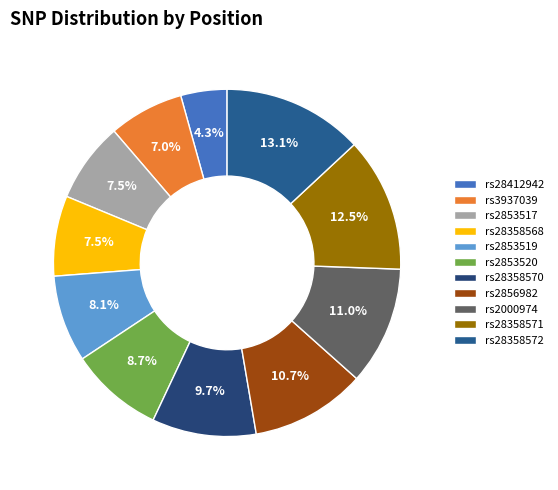

Count the number of slices in the pie.

11